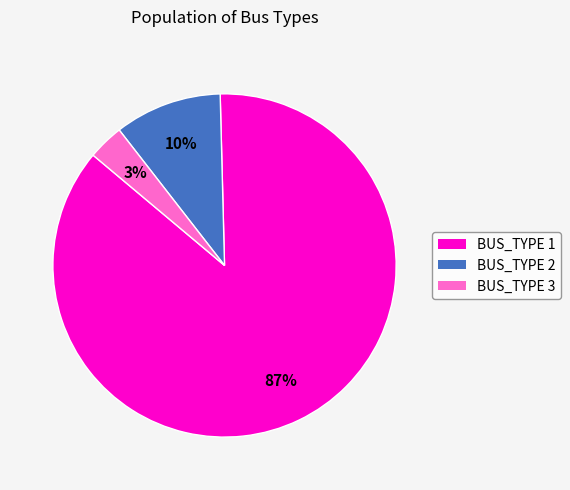

The BUS_TYPE 3 slice represents 3% of the pie. True or false?

True